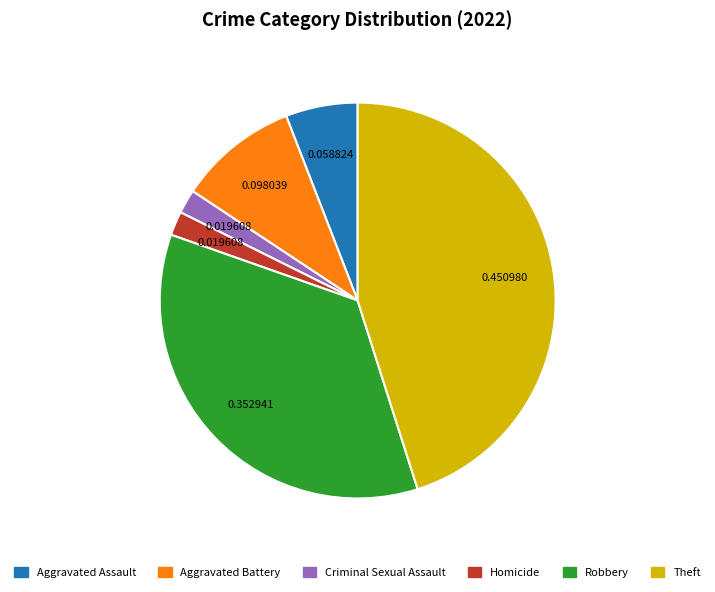

Is there a majority slice in this chart?

No